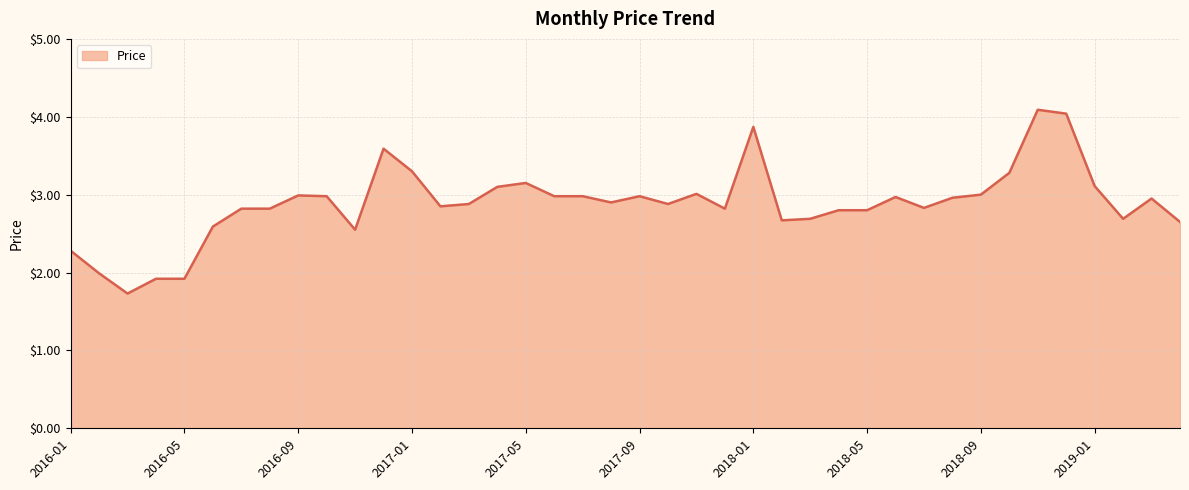

What is the difference between the maximum and minimum values?

2.4